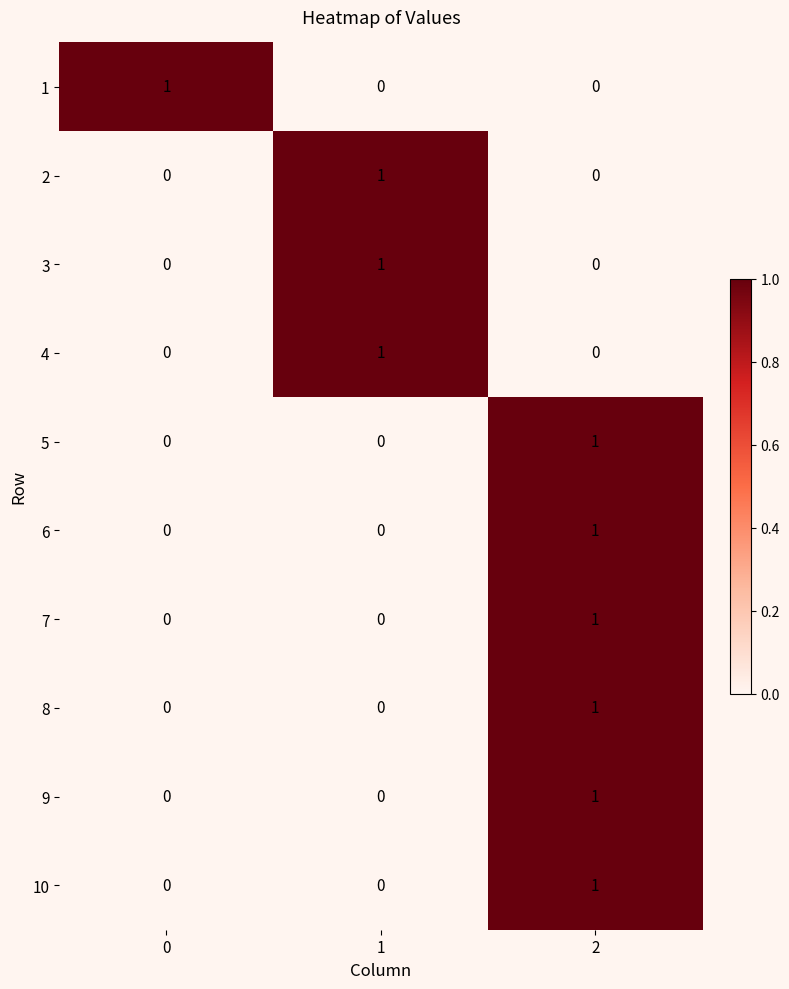

At how many categories does at least one series exceed 0?

3